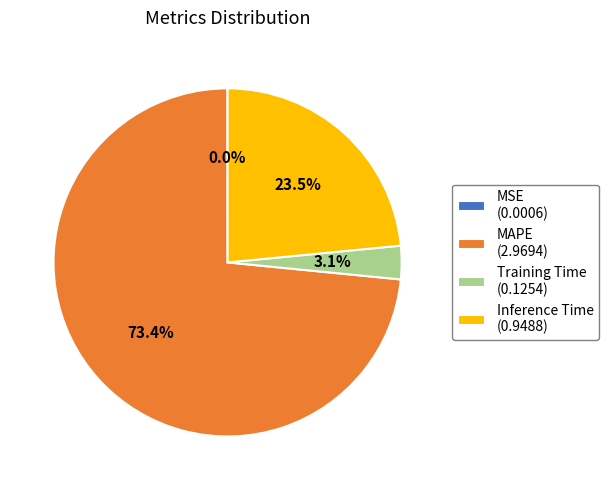

Is MAPE (2.9694) the majority of the pie?

Yes